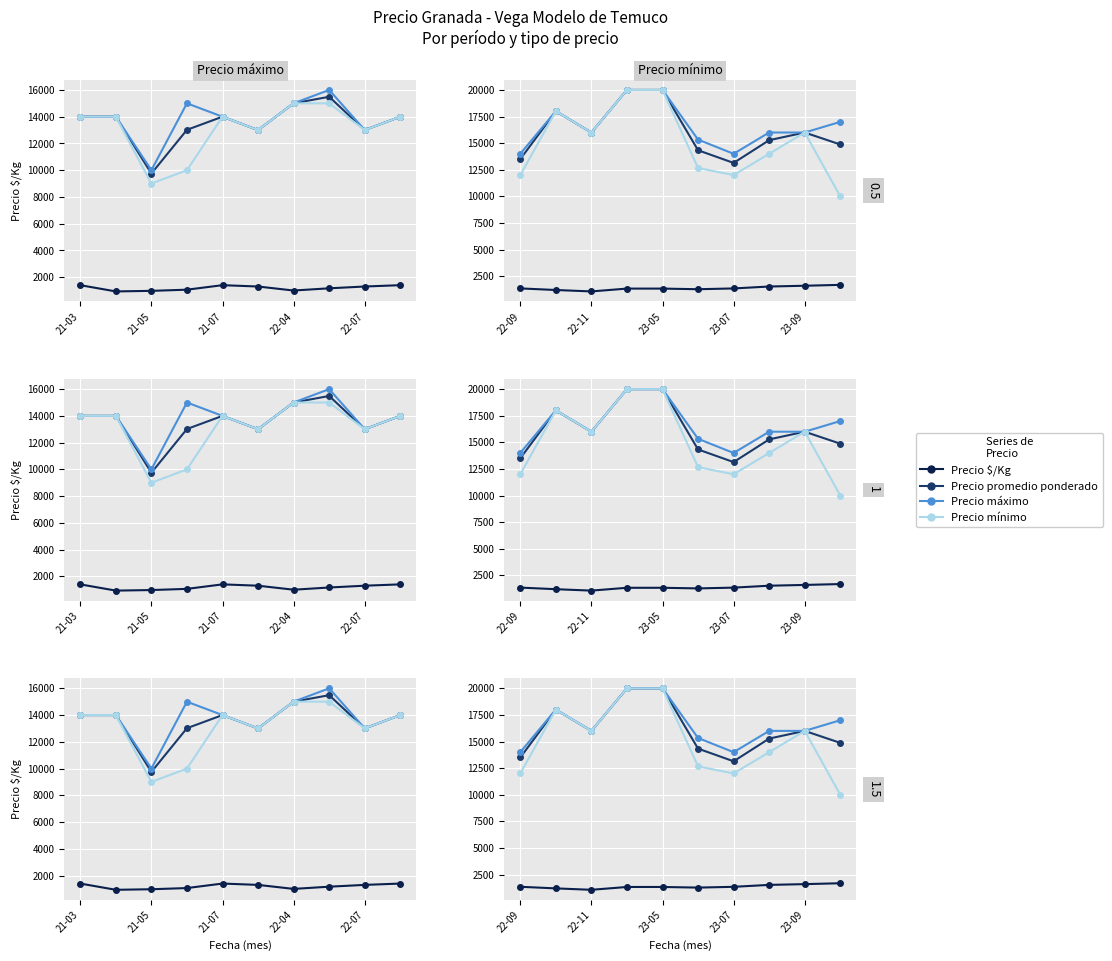

True or false: Precio mínimo has more than 1 points higher than both neighbors.

True